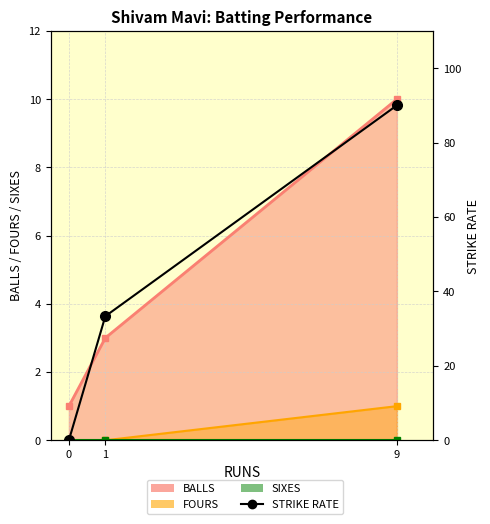

Between 1 and 0, which is larger?

1